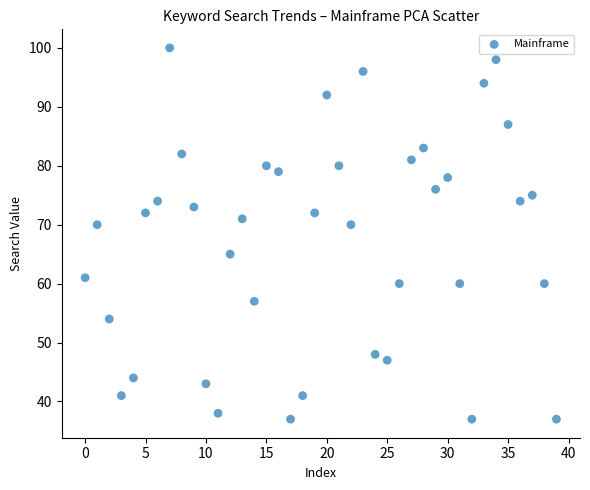

What is the range of Y values (max minus min)?

63